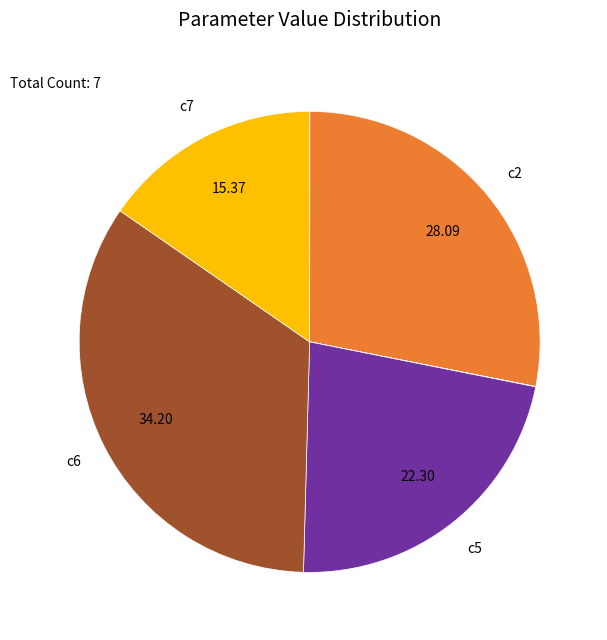

Is there any slice that represents more than half of the pie?

No